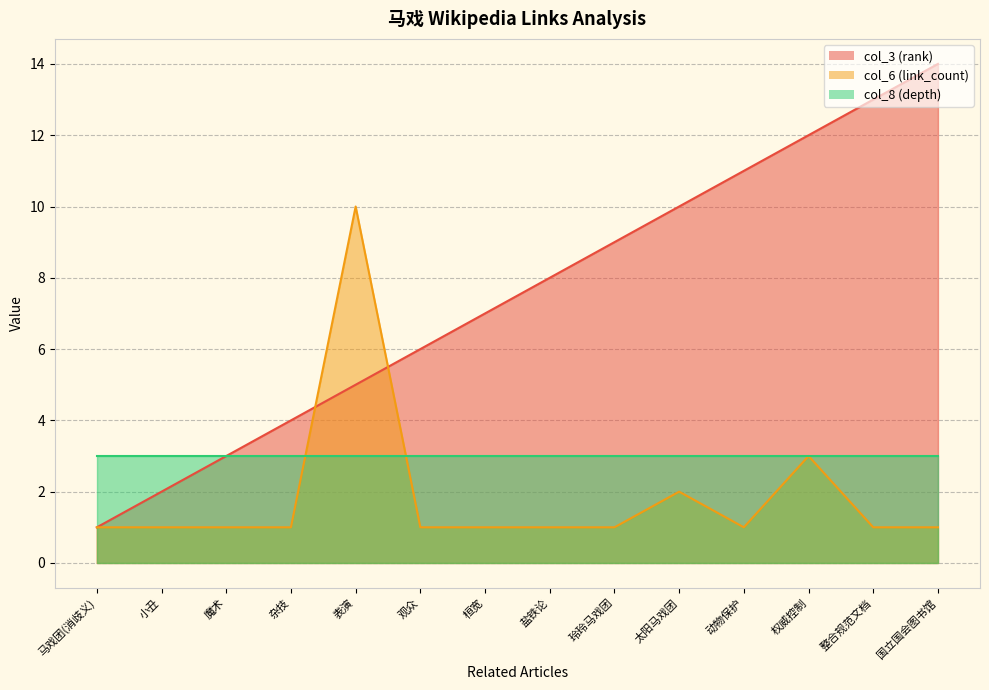

What is the approximate value of col_6 (link_count) at 观众?

1